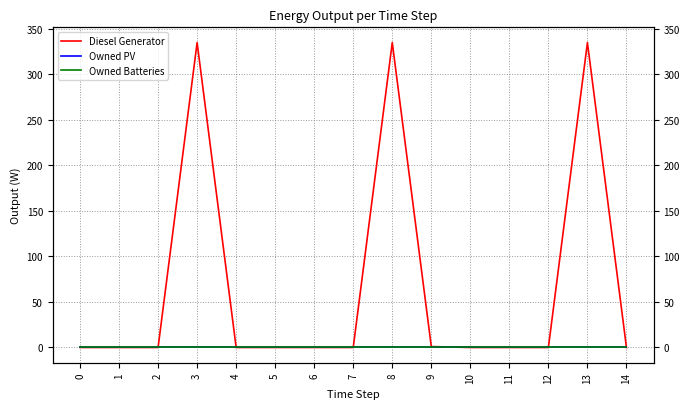

At which category is the sum across all series the highest?

3